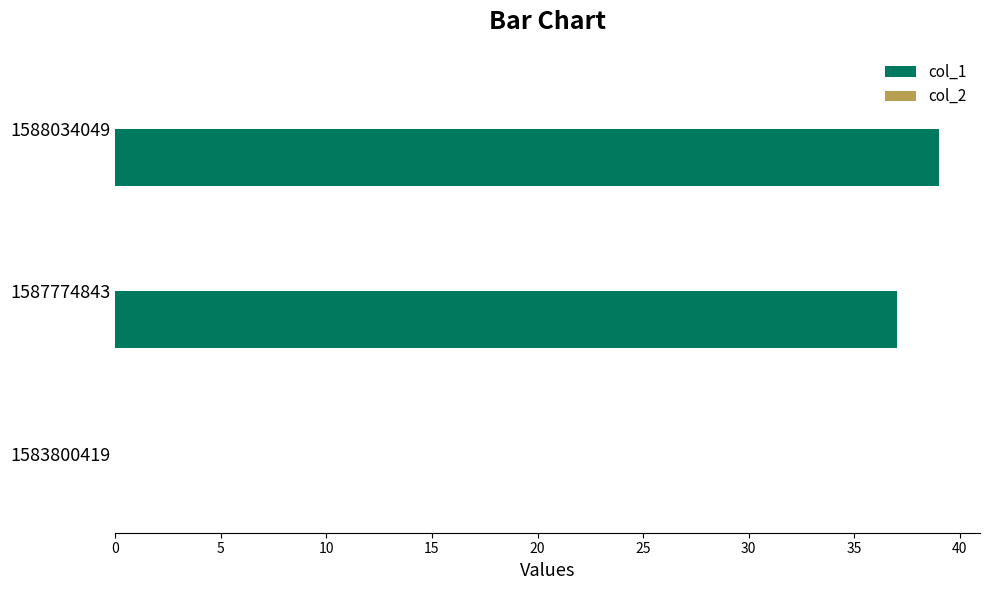

Which has a higher value, 1588034049 or 1583800419?

1588034049